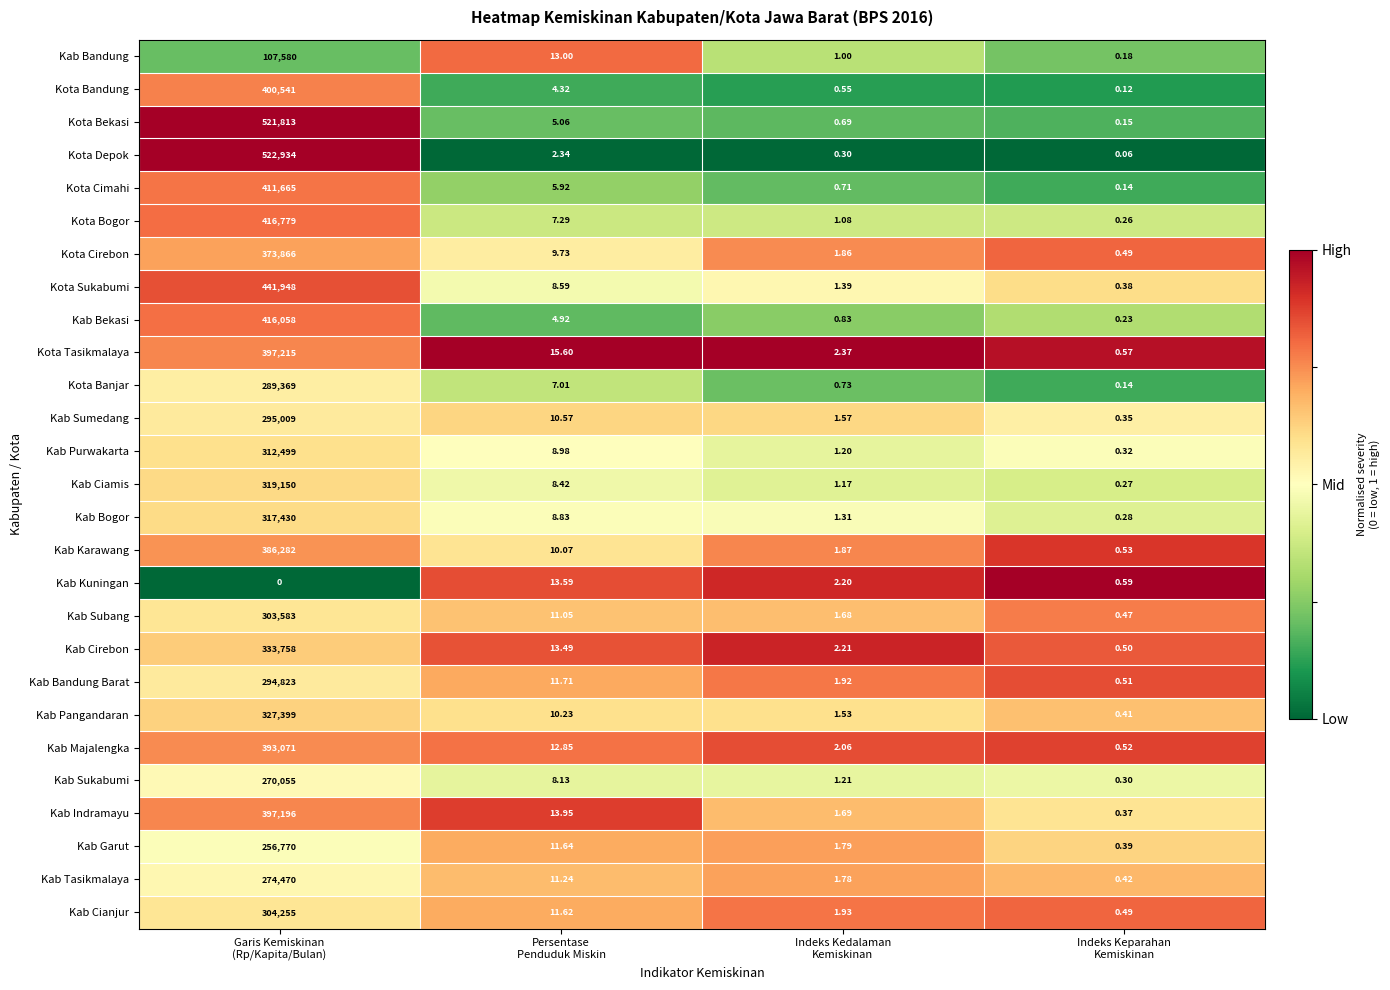

Which series has the largest total across all categories?

Kota Depok